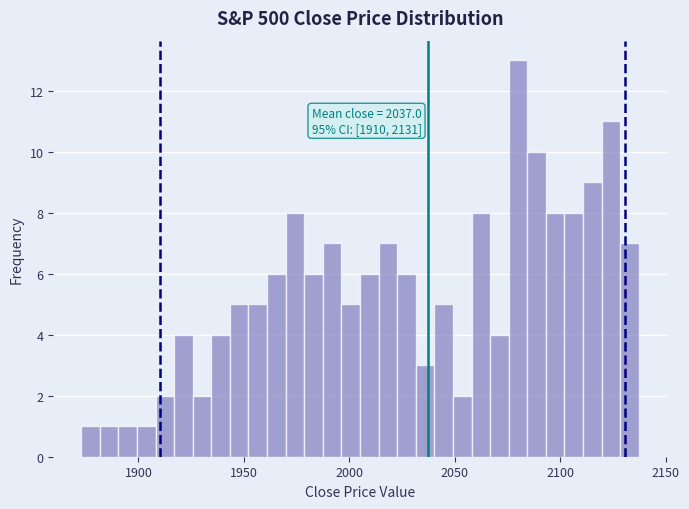

Read against the x-axis, roughly where is the centre of the tallest bar?

2080